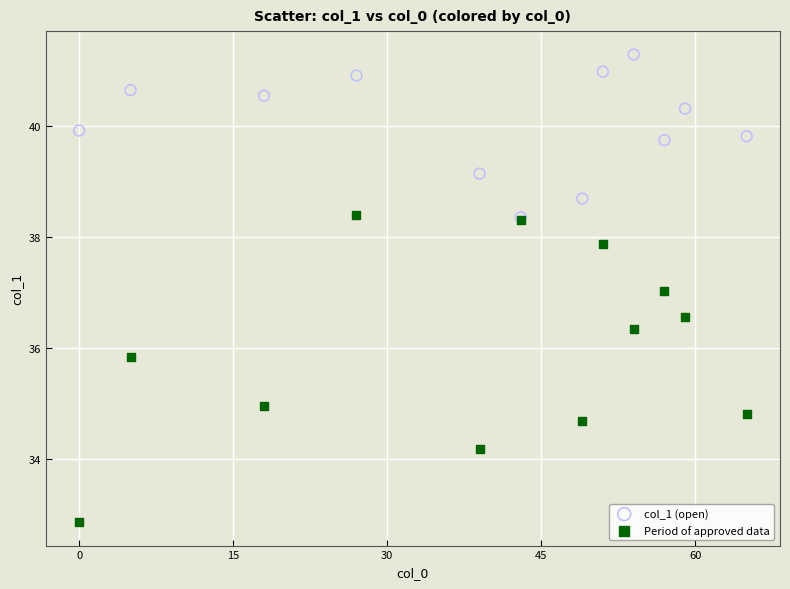

In the col_1 (open) series, what Y value is closest to 39?

39.1